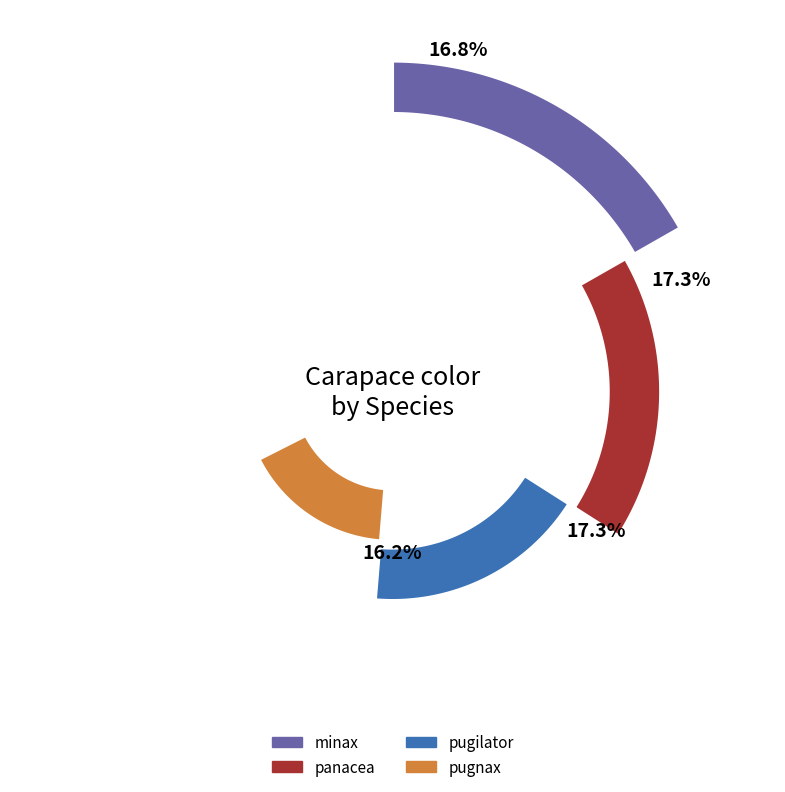

Does any single category account for the majority?

No